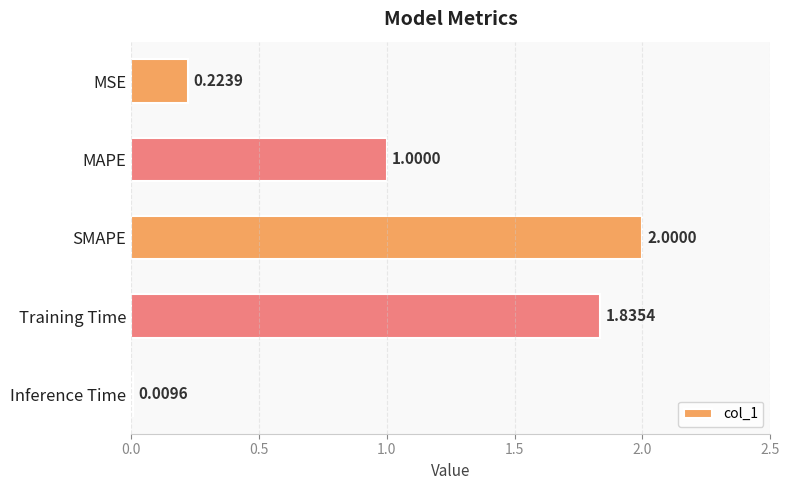

What is the ratio of the value at Training Time to the value at SMAPE?

0.9